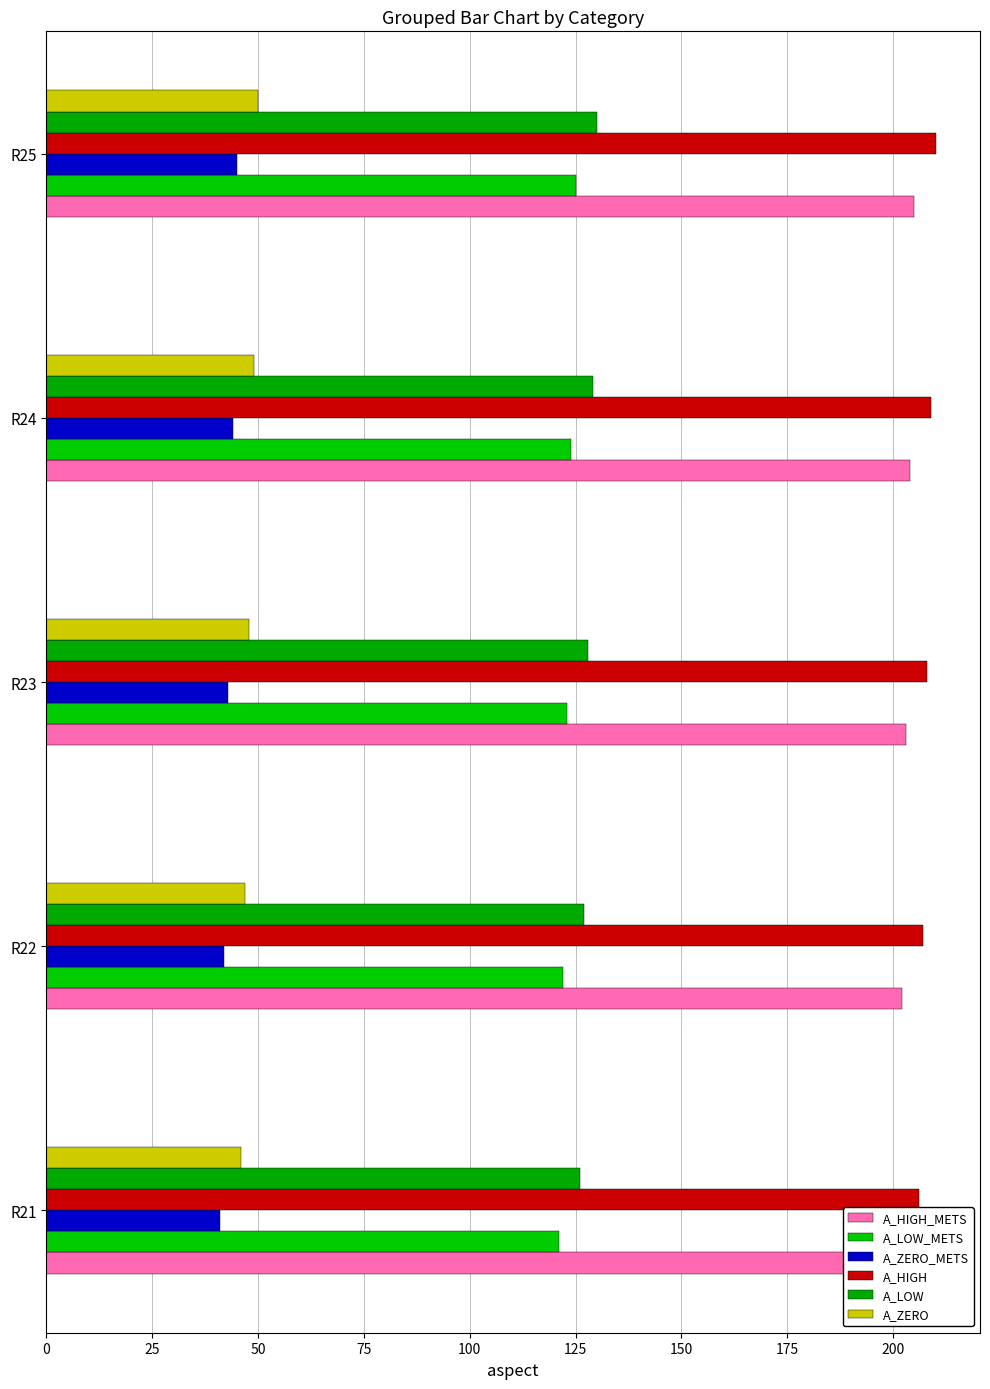

Are the bars horizontal?

Yes